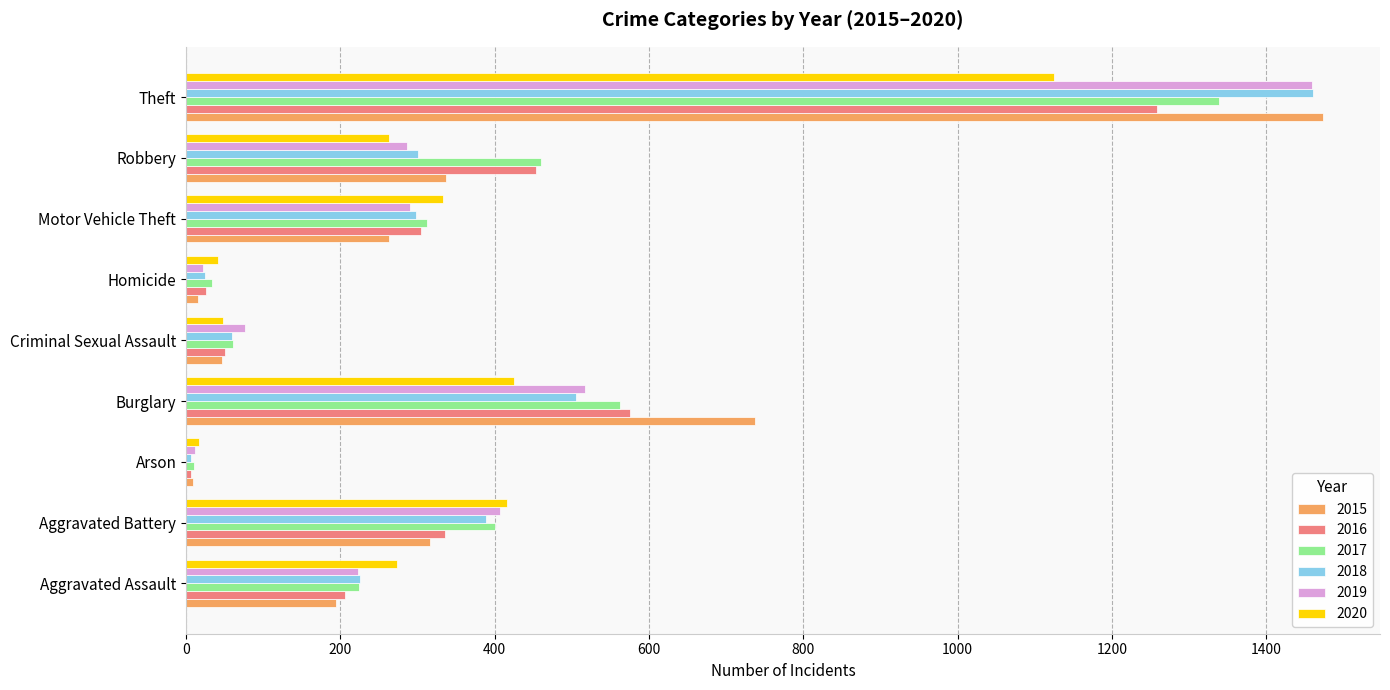

At which category is the sum across all series the highest?

Theft